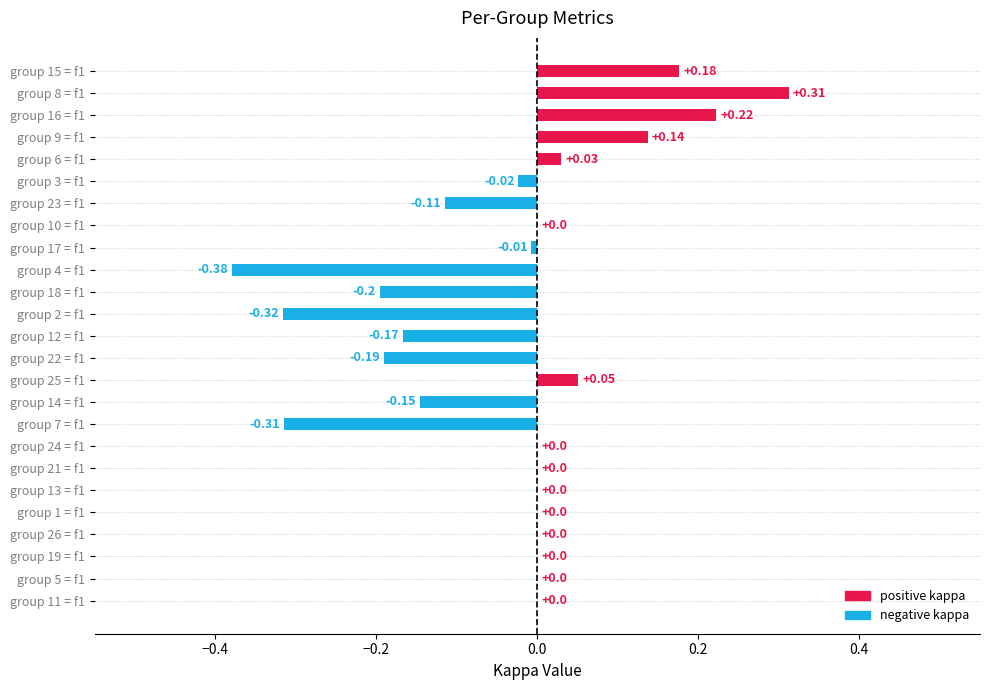

What is the sum of all values?

-0.9